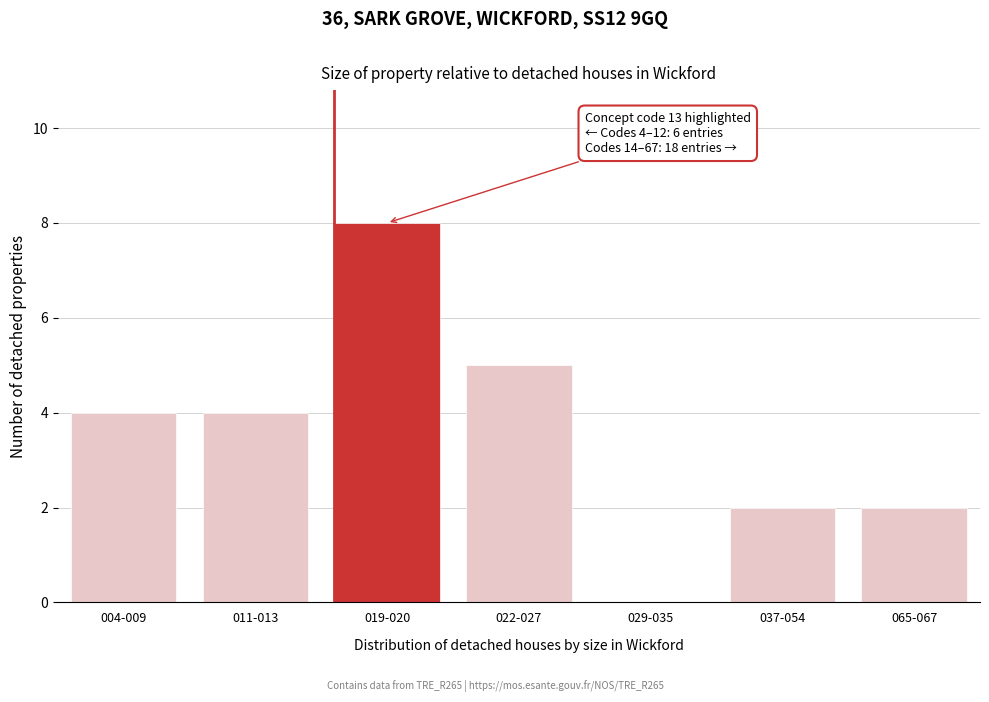

Reading left to right, extract all data points from this chart.

004-009=4	011-013=4	019-020=8	022-027=5	029-035=0	037-054=2	065-067=2